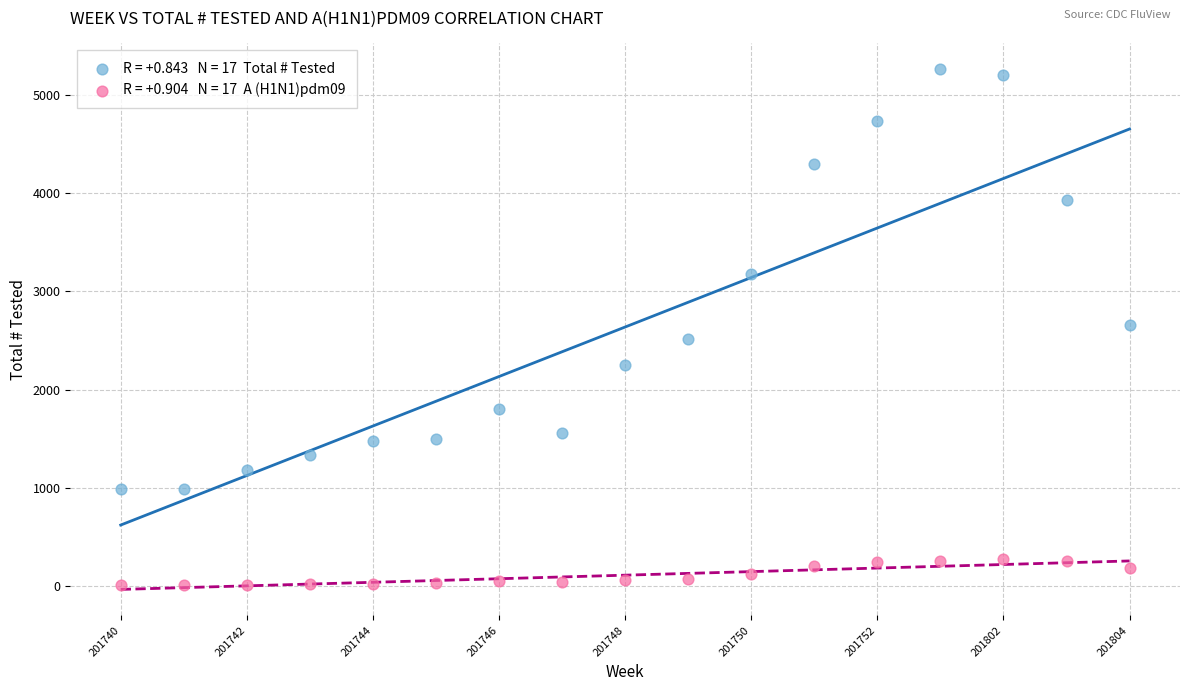

Across all data points, what is the range of Y values (max minus min)?

5248